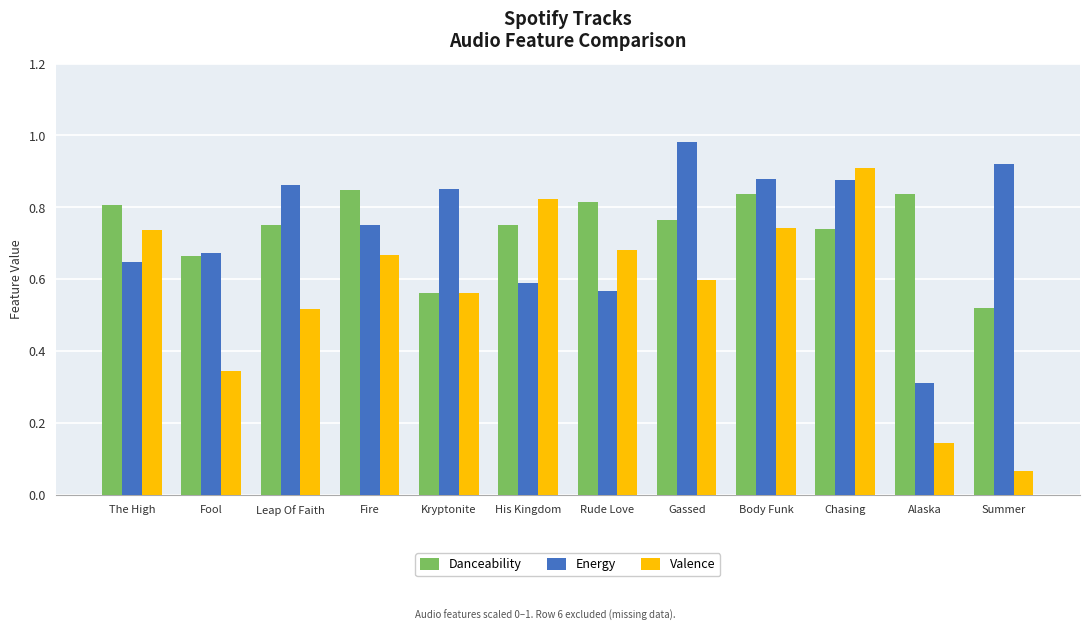

Rank the series by their maximum value, from highest to lowest.

Energy, Valence, Danceability